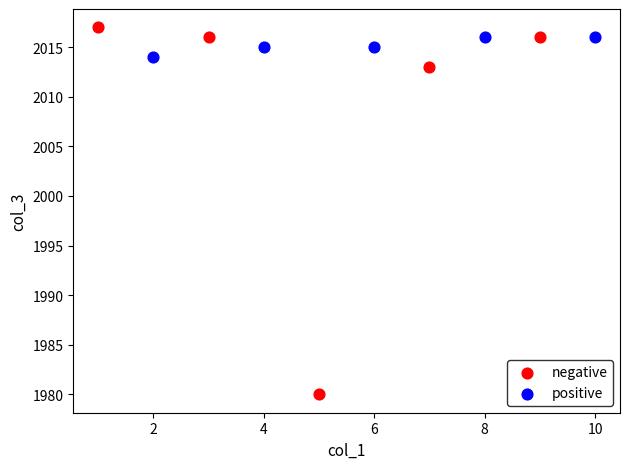

Which series contains the lowest Y value?

negative